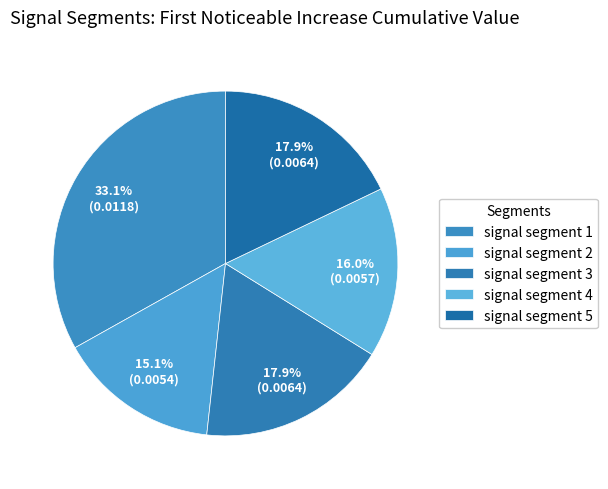

Count the number of slices in the pie.

5